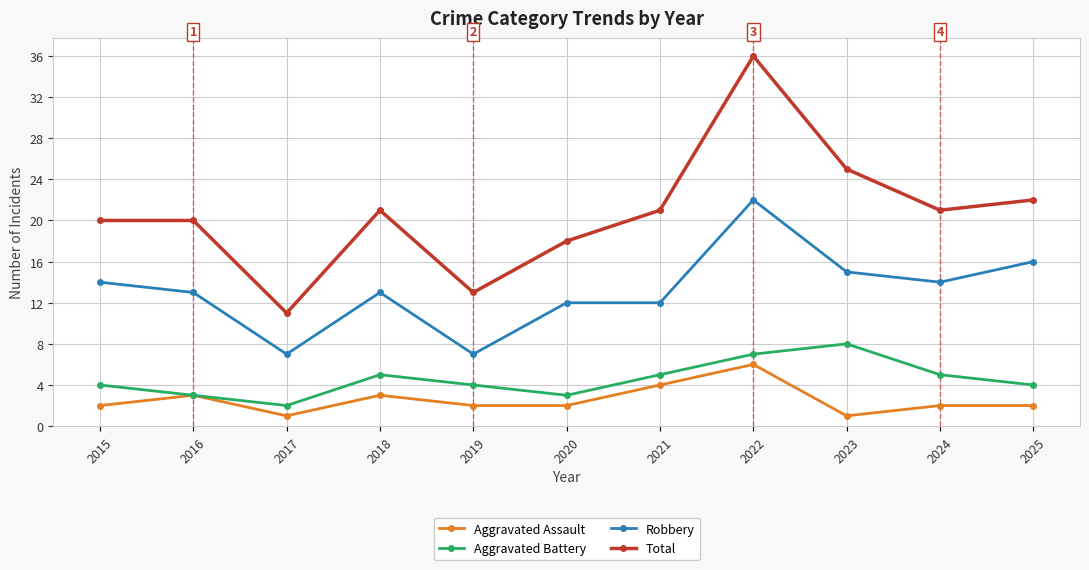

Is it true that Aggravated Assault equals 3 at 2018?

True